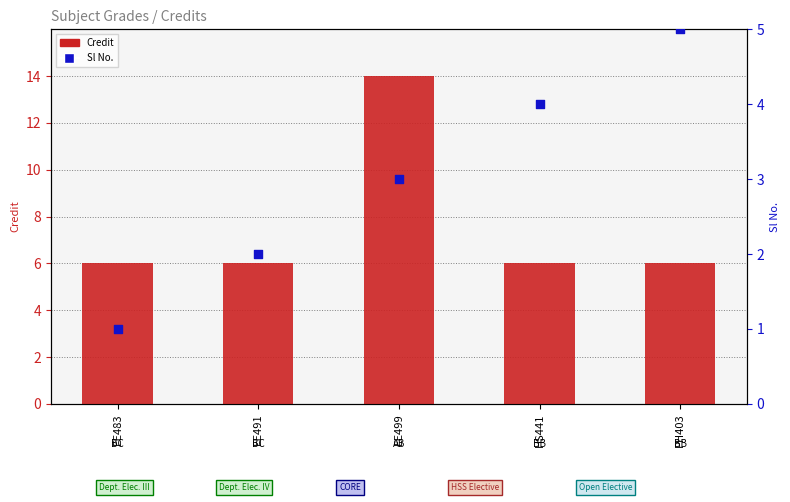

At how many categories does at least one series exceed 4?

5